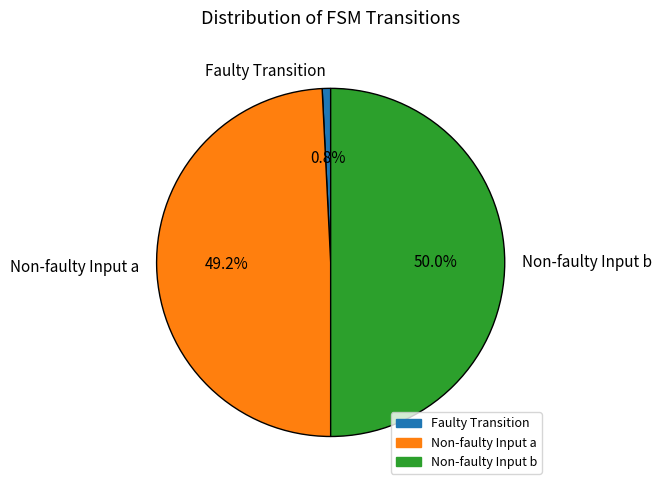

Which slice is the smallest?

Faulty Transition